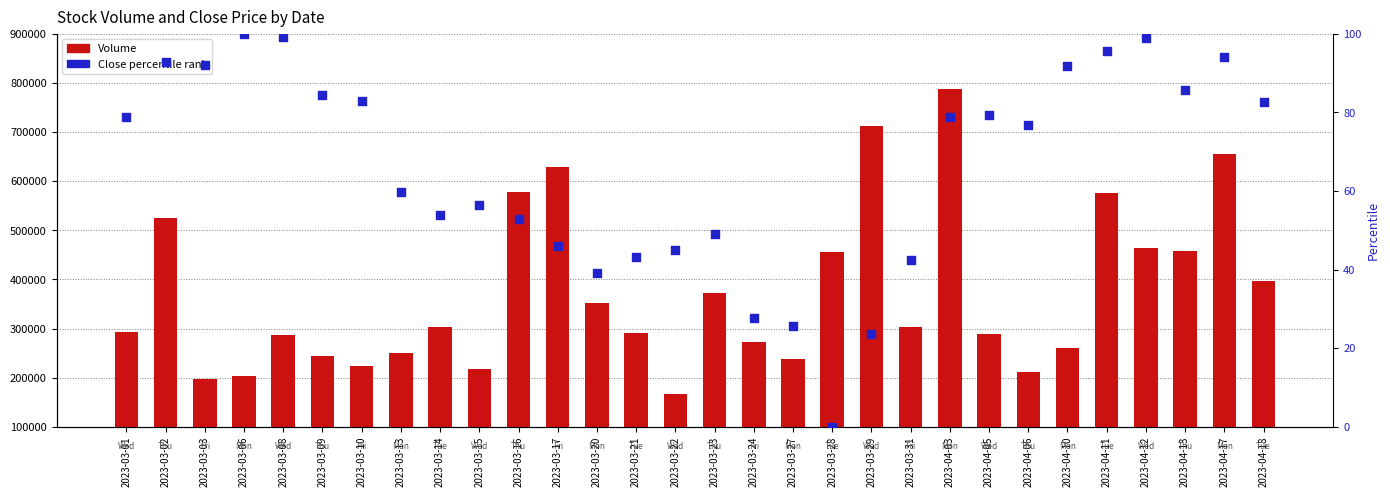

Which series reaches the maximum Y coordinate?

Volume (bars)